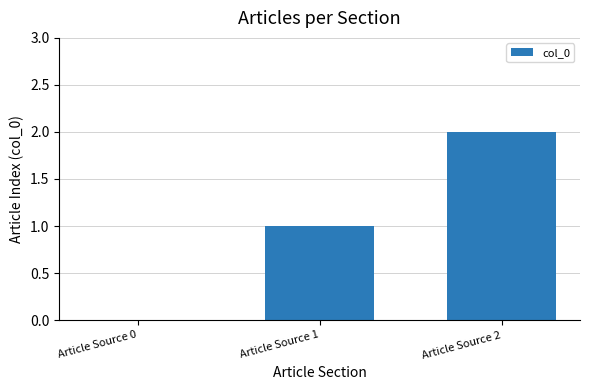

What is the change in value from Article Source 1 to Article Source 2?

+1